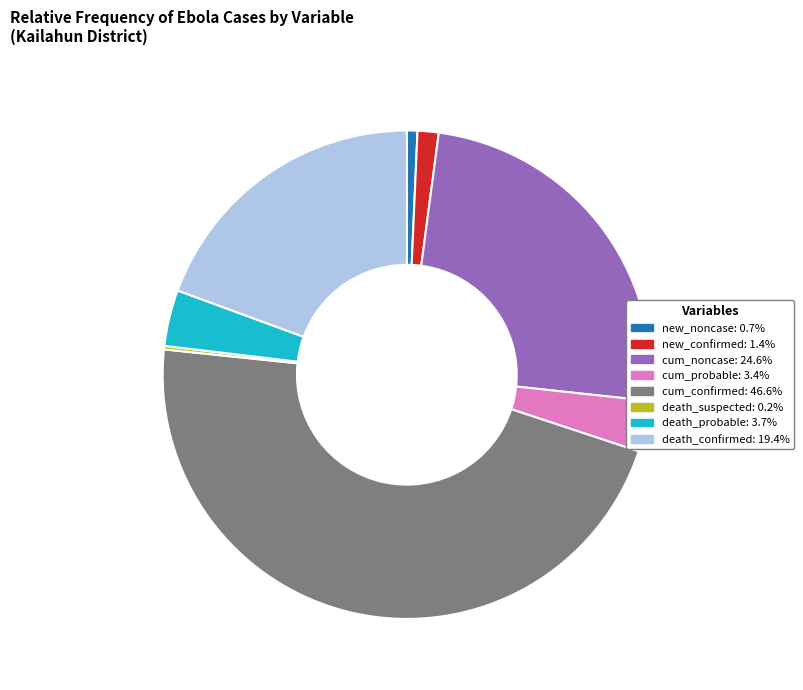

Is there a majority slice in this chart?

No